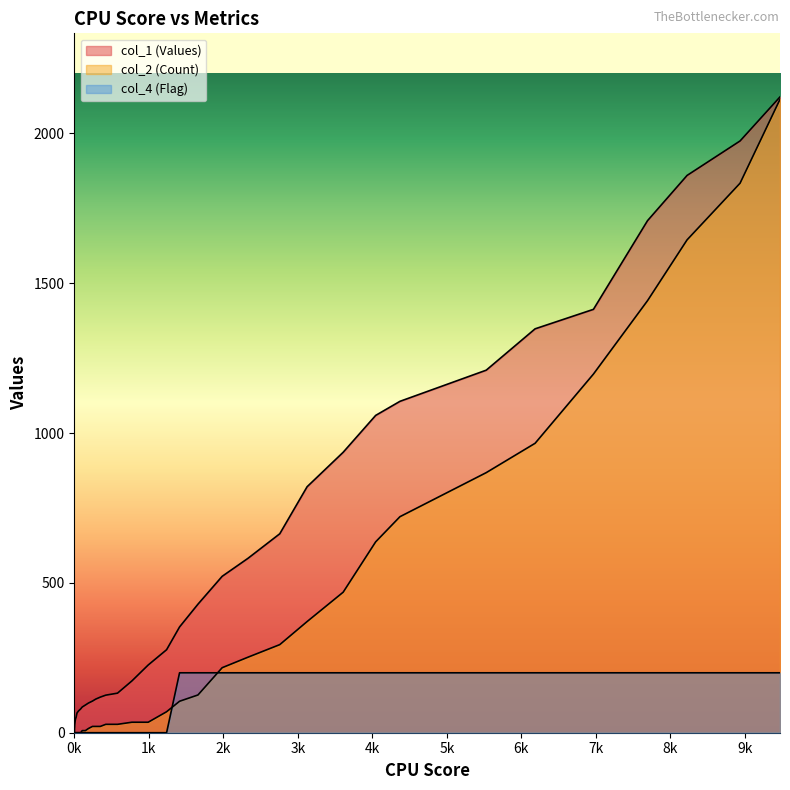

Reading left to right, what are all the values shown in this chart?

col_1: 0.0	6.6	13.2	19.8	26.4	33.0	39.6	46.2	52.8	59.4	66.0	72.6	79.2	85.8	92.4	99.0	105.6	112.2	118.8	125.4	132.0	173.0	226.0	277.0	353.0	429.0	522.0	582.0	664.0	821.0	936.0	1059.0	1106.0	1210.0	1348.0	1413.0	1709.0	1860.0	1975.0	2122.0
col_2: 0.0	0.0	0.0	0.0	0.0	0.0	0.0	0.0	0.0	0.0	0.0	0.0	0.0	7.0	7.0	14.0	21.0	21.0	21.0	28.0	28.0	35.0	35.0	70.0	105.0	126.0	217.0	252.0	294.0	371.0	469.0	637.0	721.0	868.0	966.0	1197.0	1442.0	1645.0	1834.0	2114.0
col_4: 0.0	0.0	0.0	0.0	0.0	0.0	0.0	0.0	0.0	0.0	0.0	0.0	0.0	0.0	0.0	0.0	0.0	0.0	0.0	0.0	0.0	0.0	0.0	0.0	200.0	200.0	200.0	200.0	200.0	200.0	200.0	200.0	200.0	200.0	200.0	200.0	200.0	200.0	200.0	200.0